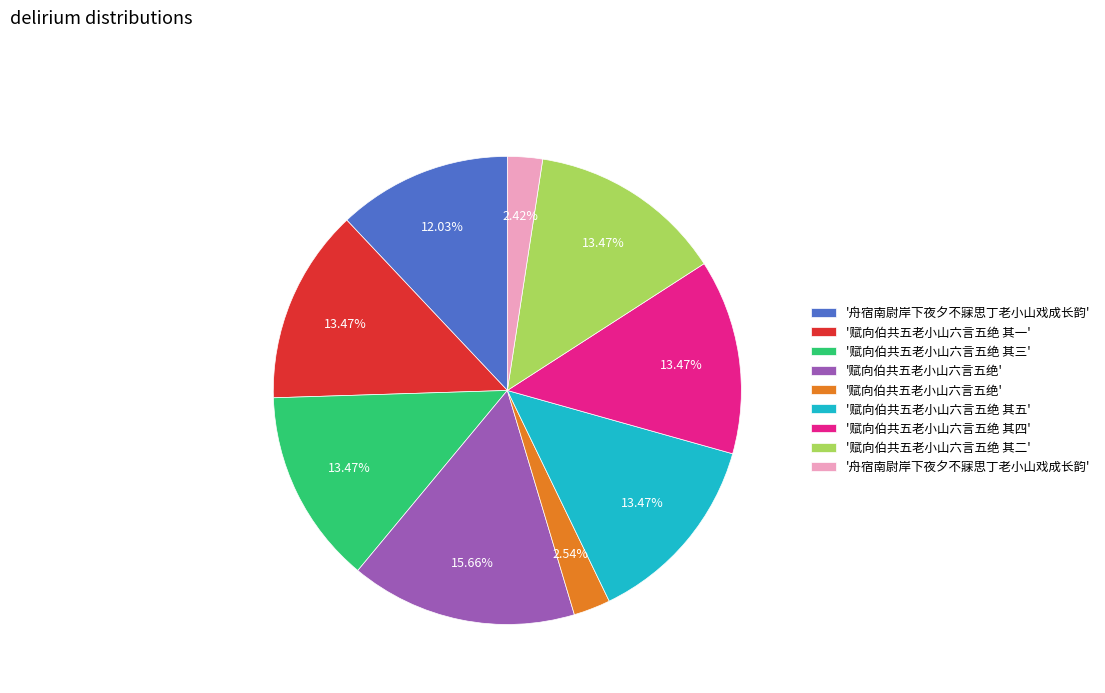

Is there any slice that represents more than half of the pie?

No